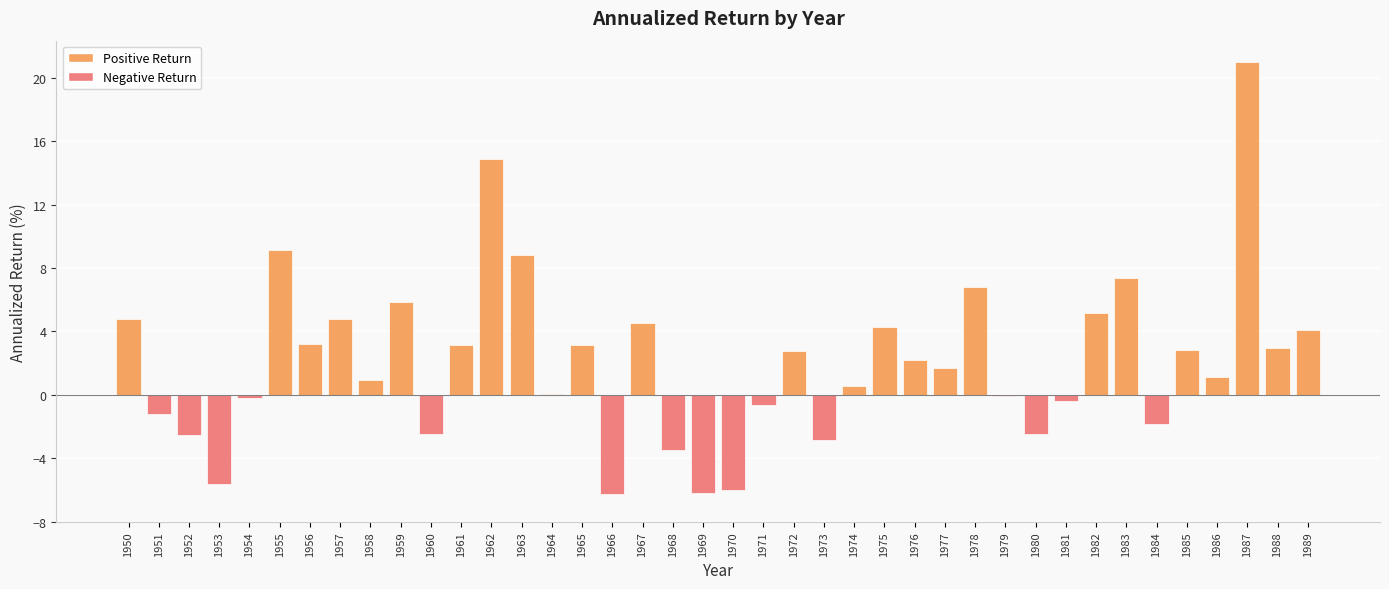

What is the sum of all values?

84.0